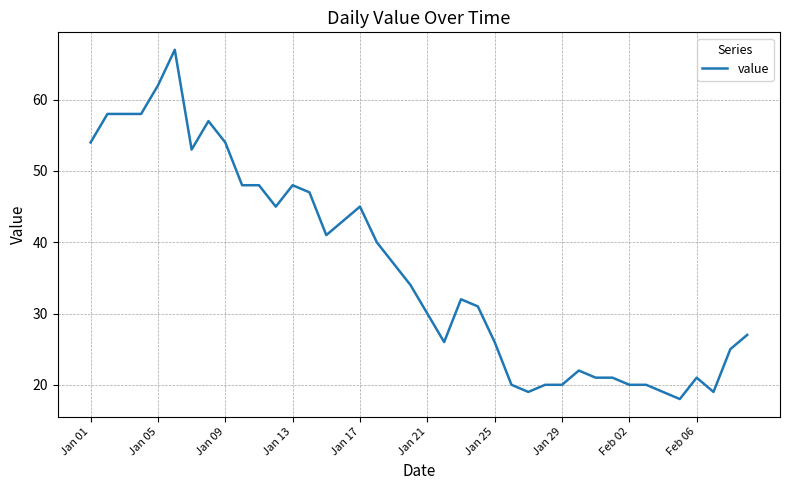

Does the chart have visible grid lines?

Yes